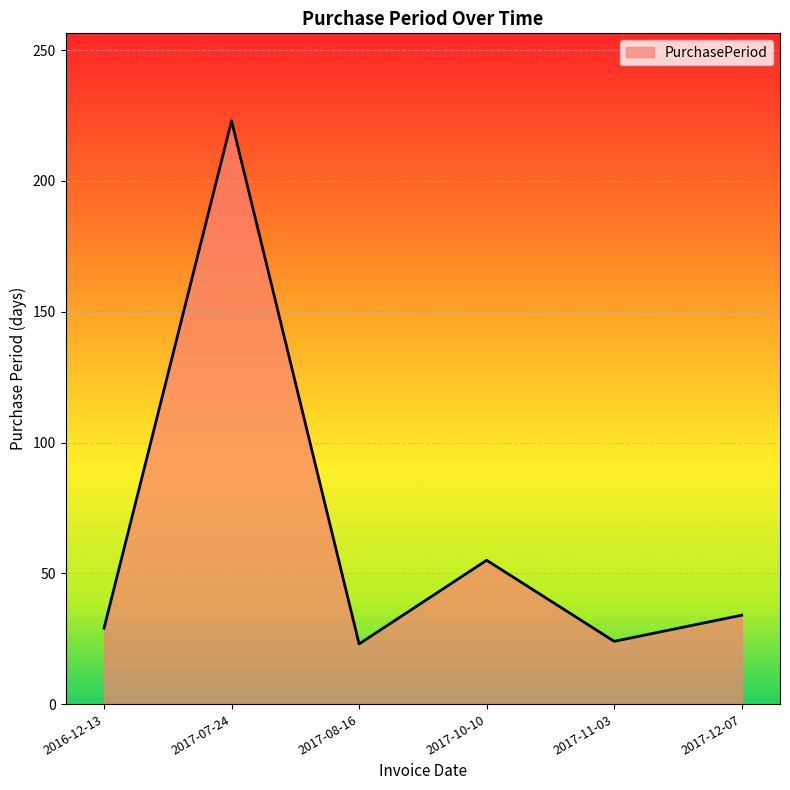

Where is the first local minimum?

2017-08-16